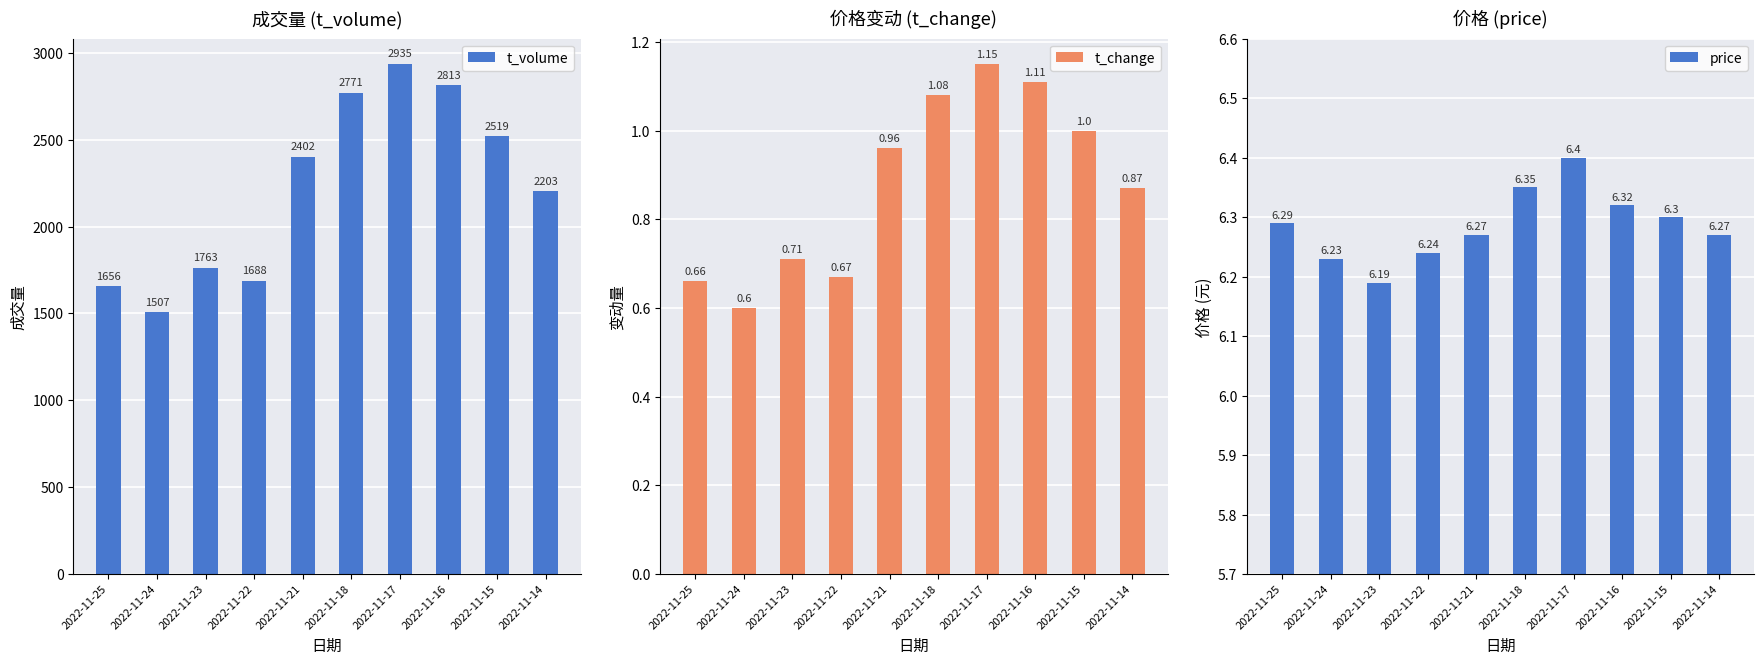

Count the number of categories in the chart.

10